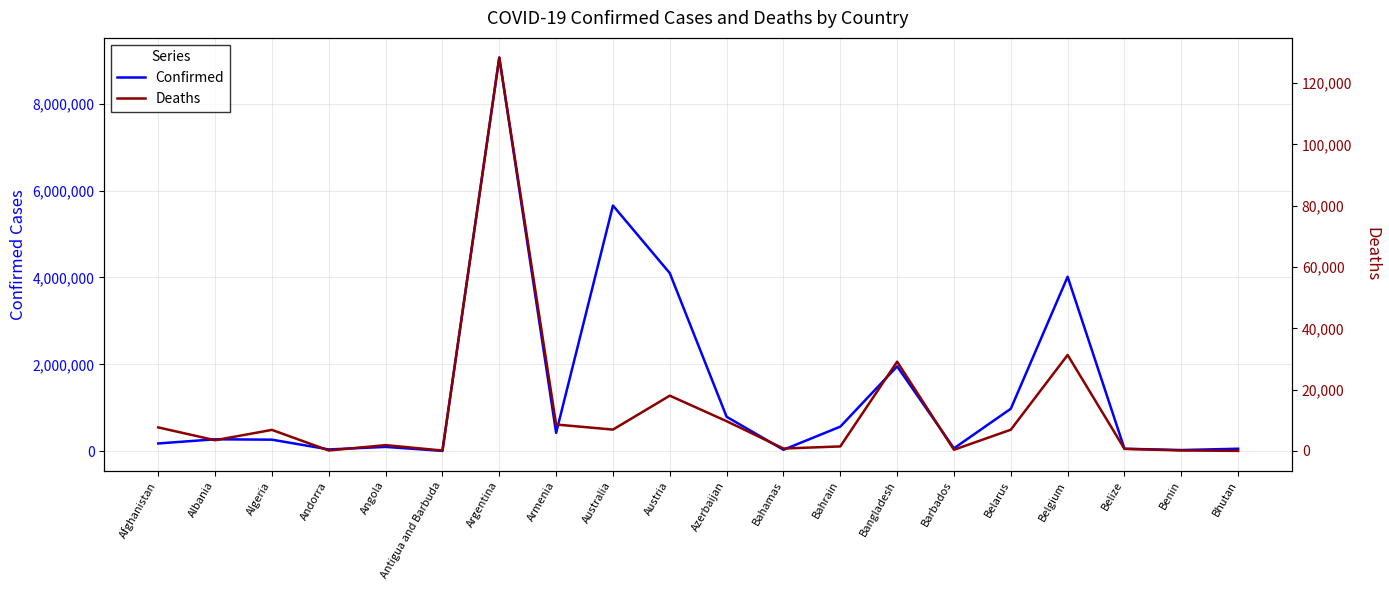

How many series are shown in this chart?

2